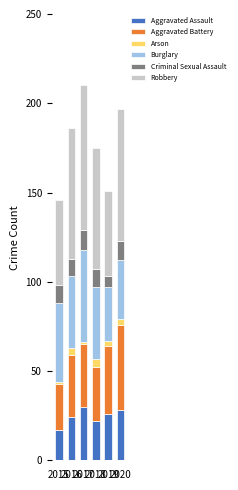

What is the minimum value for Aggravated Assault?

17